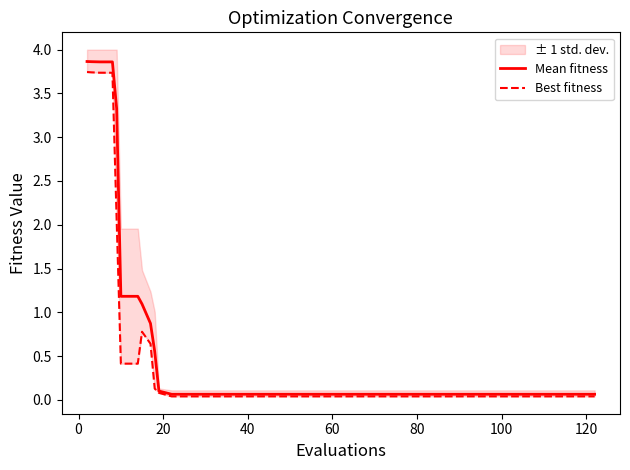

True or false: Mean fitness and Best fitness cross at least once.

False